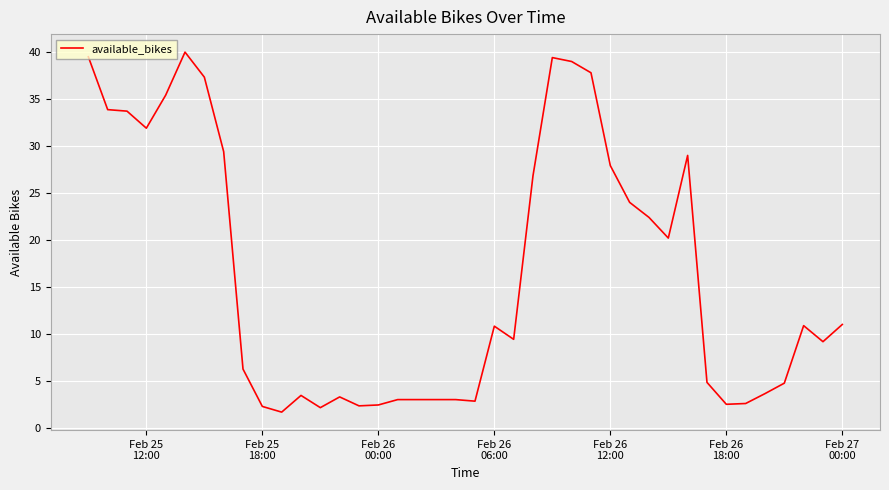

What is the smallest value displayed?

1.7